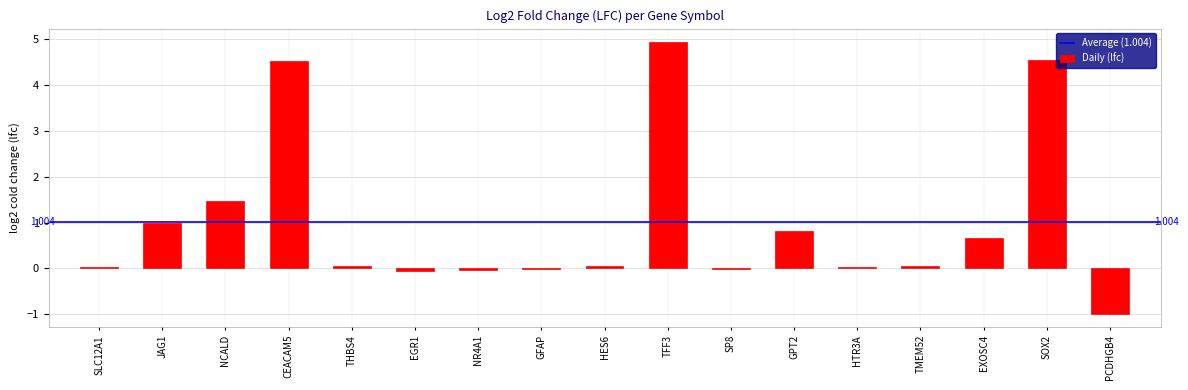

Which has a higher value, SP8 or PCDHGB4?

SP8